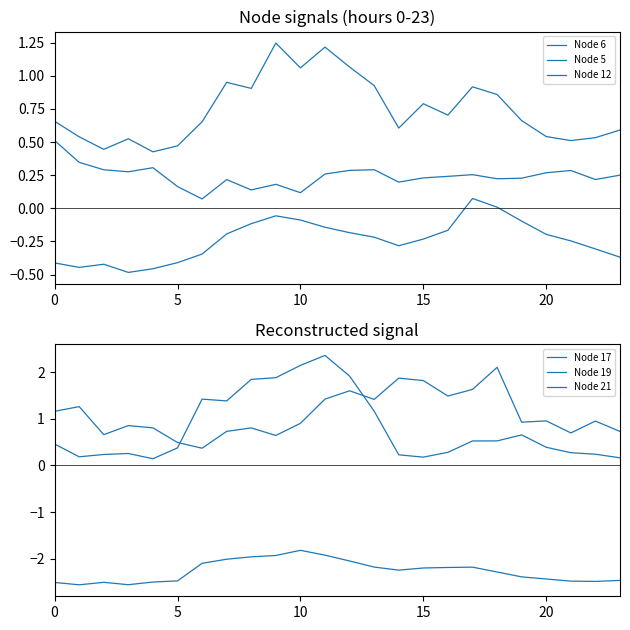

At how many categories does at least one series exceed -2?

24